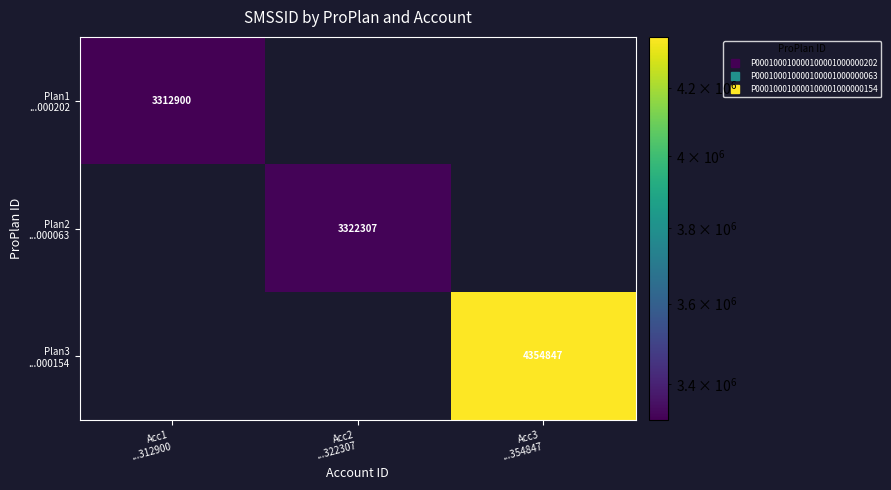

What is the smallest value displayed?

3312900.0